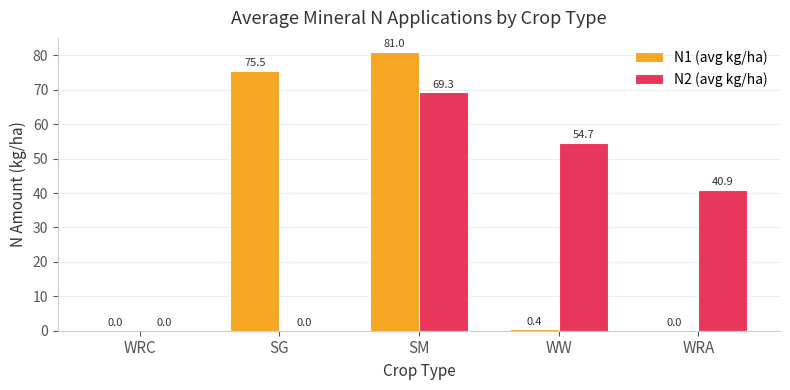

Which label corresponds to the largest value in the chart?

SM